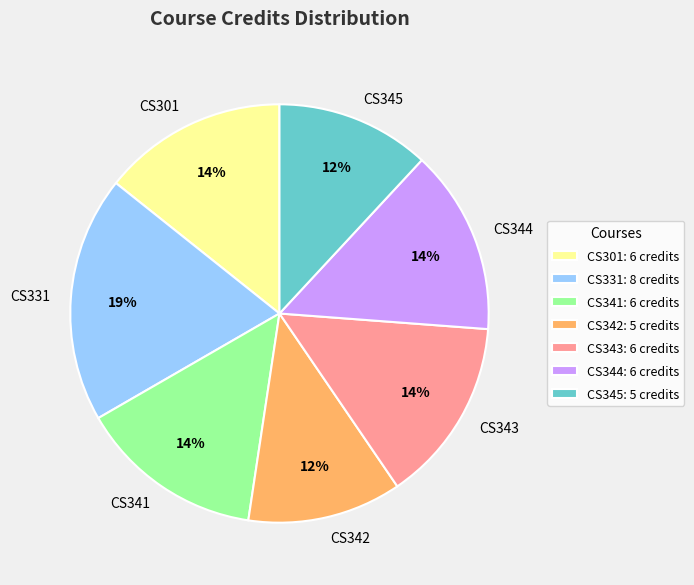

Approximately how many times larger is the value at CS344 compared to CS345?

1.2